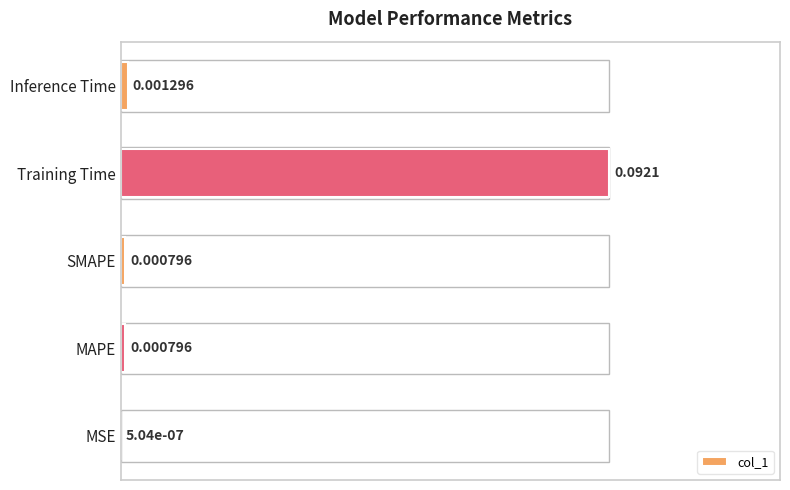

What is the change in value from Training Time to Inference Time?

-1.0